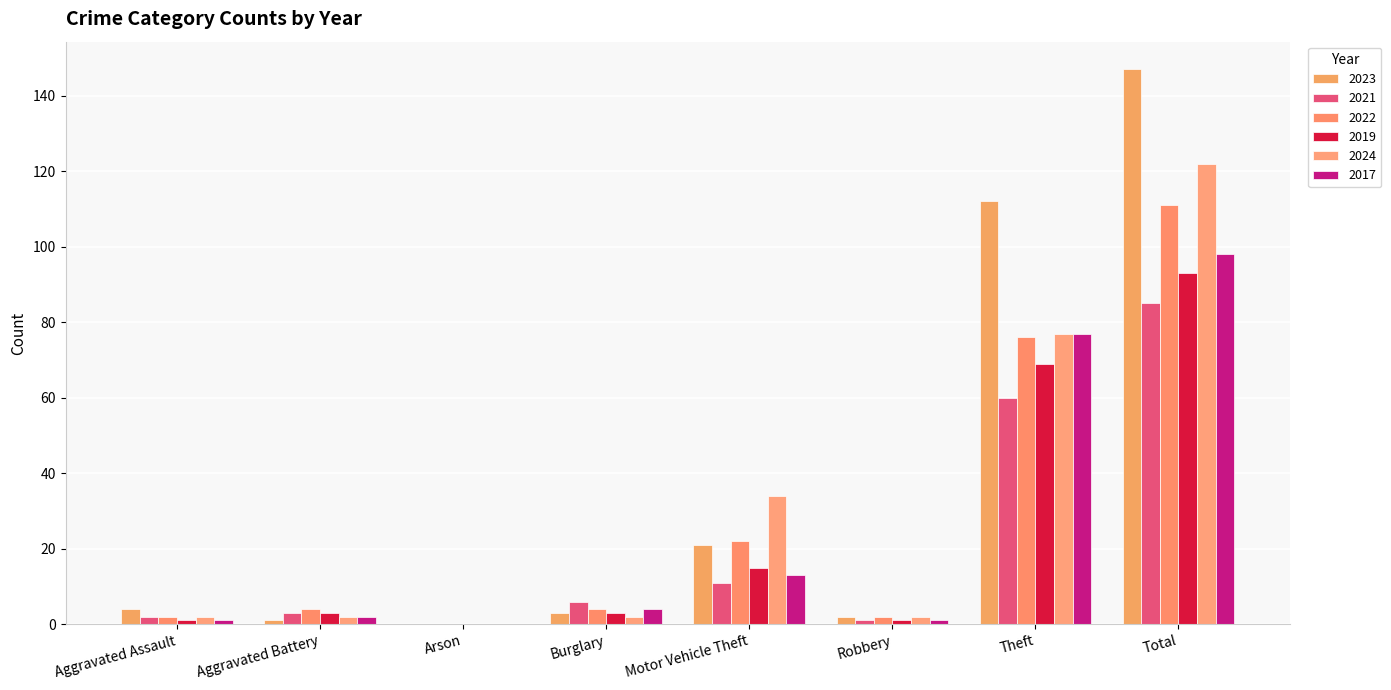

Reading right to left, what are all the values shown in this chart?

2023: Total=147	Theft=112	Robbery=2	Motor Vehicle Theft=21	Burglary=3	Arson=0	Aggravated Battery=1	Aggravated Assault=4
2021: Total=85	Theft=60	Robbery=1	Motor Vehicle Theft=11	Burglary=6	Arson=0	Aggravated Battery=3	Aggravated Assault=2
2022: Total=111	Theft=76	Robbery=2	Motor Vehicle Theft=22	Burglary=4	Arson=0	Aggravated Battery=4	Aggravated Assault=2
2019: Total=93	Theft=69	Robbery=1	Motor Vehicle Theft=15	Burglary=3	Arson=0	Aggravated Battery=3	Aggravated Assault=1
2024: Total=122	Theft=77	Robbery=2	Motor Vehicle Theft=34	Burglary=2	Arson=0	Aggravated Battery=2	Aggravated Assault=2
2017: Total=98	Theft=77	Robbery=1	Motor Vehicle Theft=13	Burglary=4	Arson=0	Aggravated Battery=2	Aggravated Assault=1